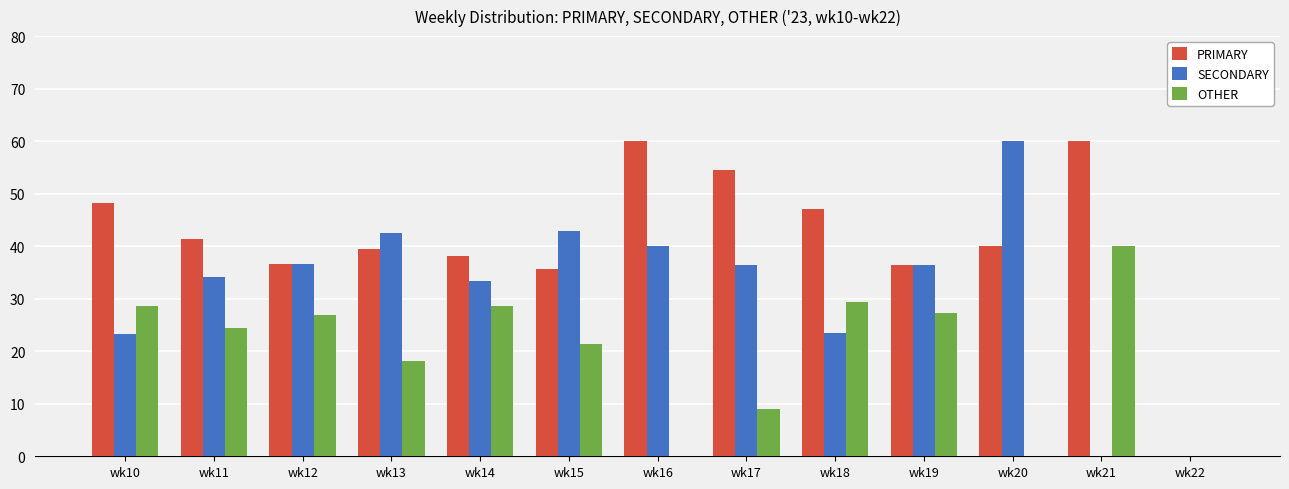

What is the sum of the SECONDARY values at wk12 and wk21?

36.6